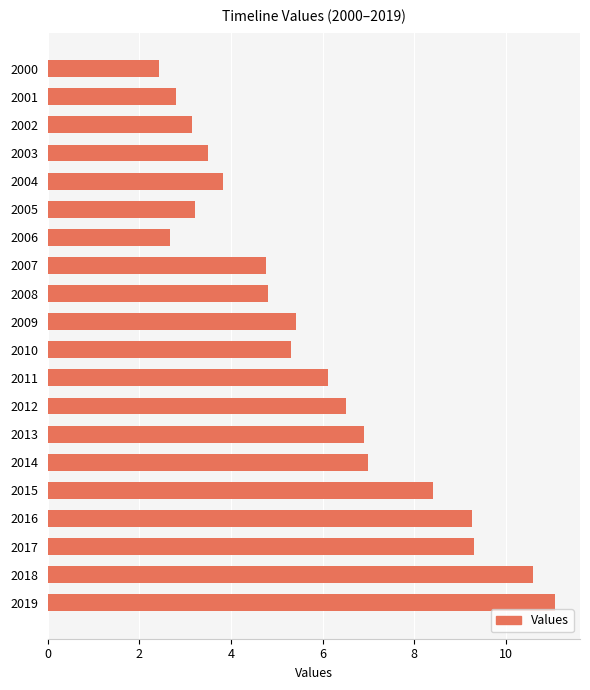

What is the sum of the values at 2016 and 2009?

14.7